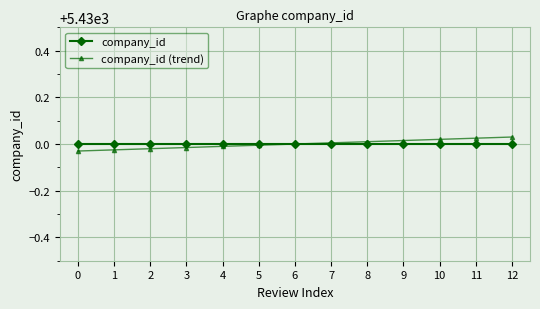

What is the total value across all series at 9?

10860.0